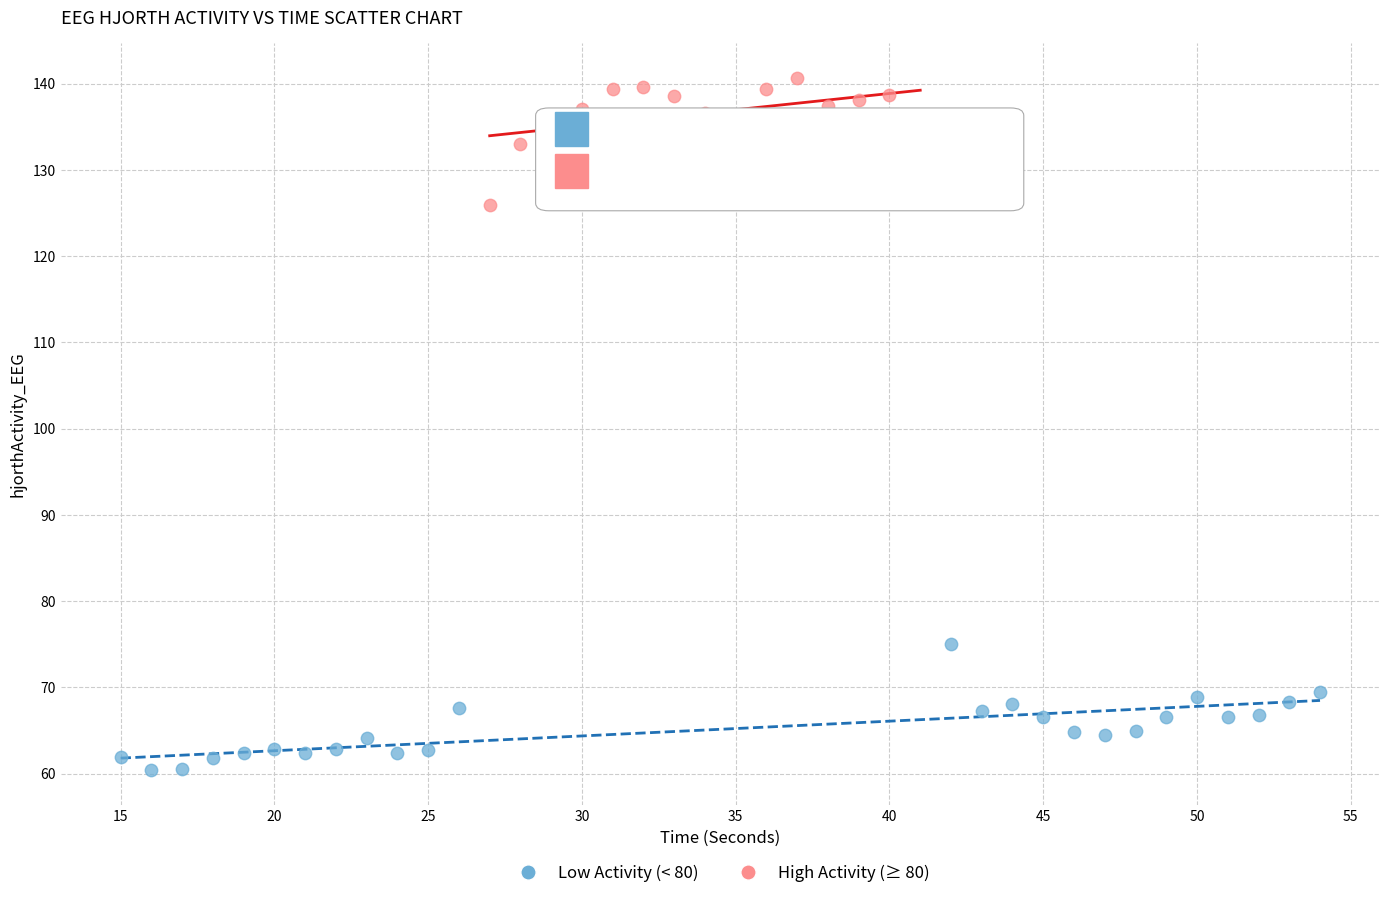

Which series reaches the minimum Y coordinate?

Low Activity (< 80)